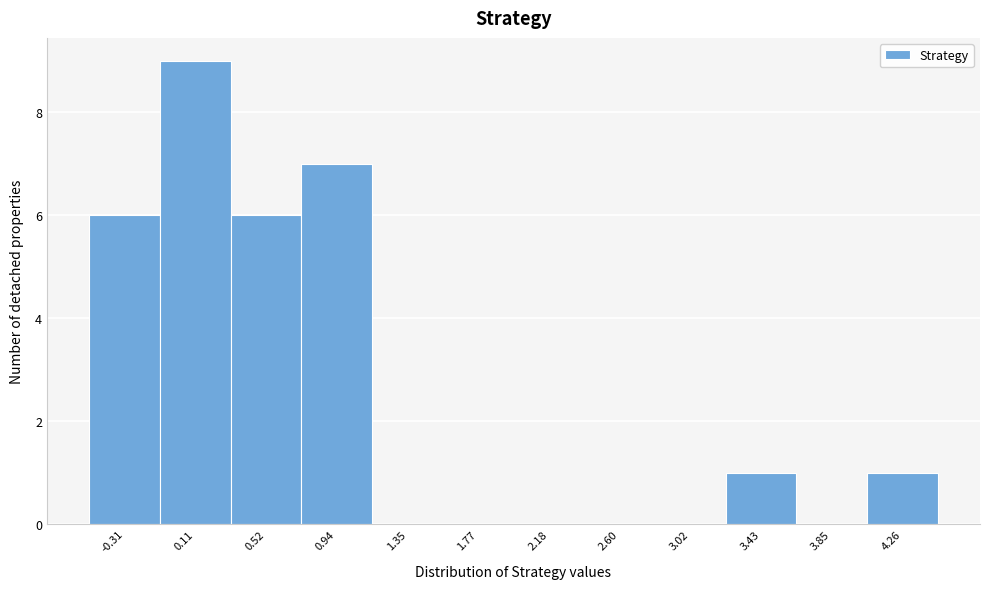

Reading right to left, transcribe all the data shown in this chart.

4.26=1	3.85=0	3.43=1	3.02=0	2.60=0	2.18=0	1.77=0	1.35=0	0.94=7	0.52=6	0.11=9	-0.31=6